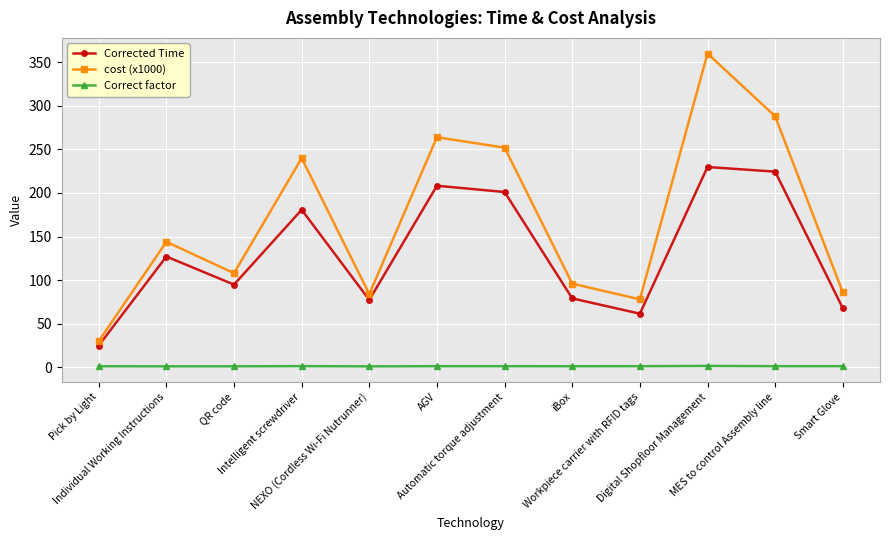

At how many categories does at least one series exceed 192?

5